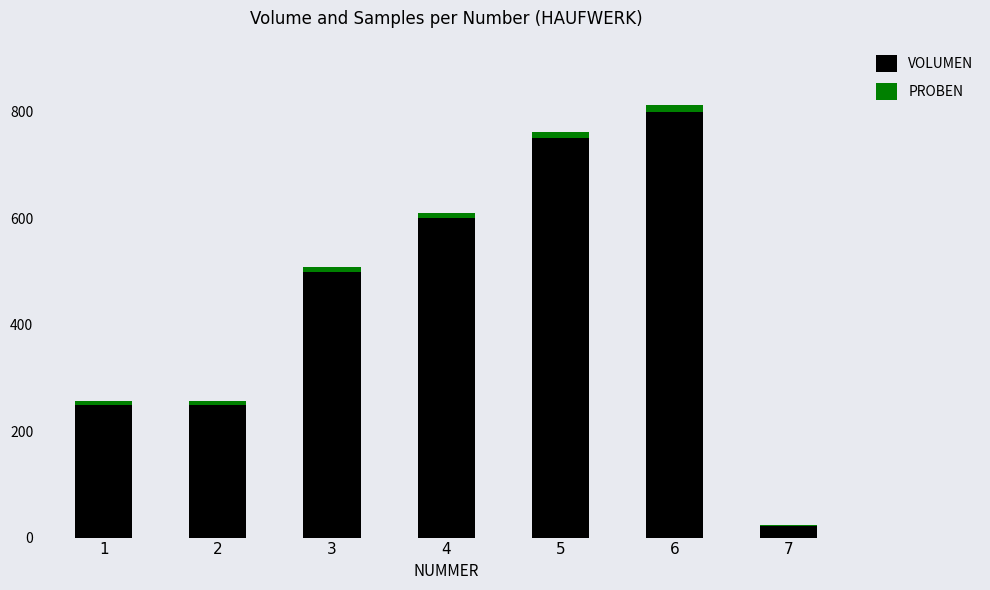

The value of VOLUMEN at 6 is 800. True or false?

True